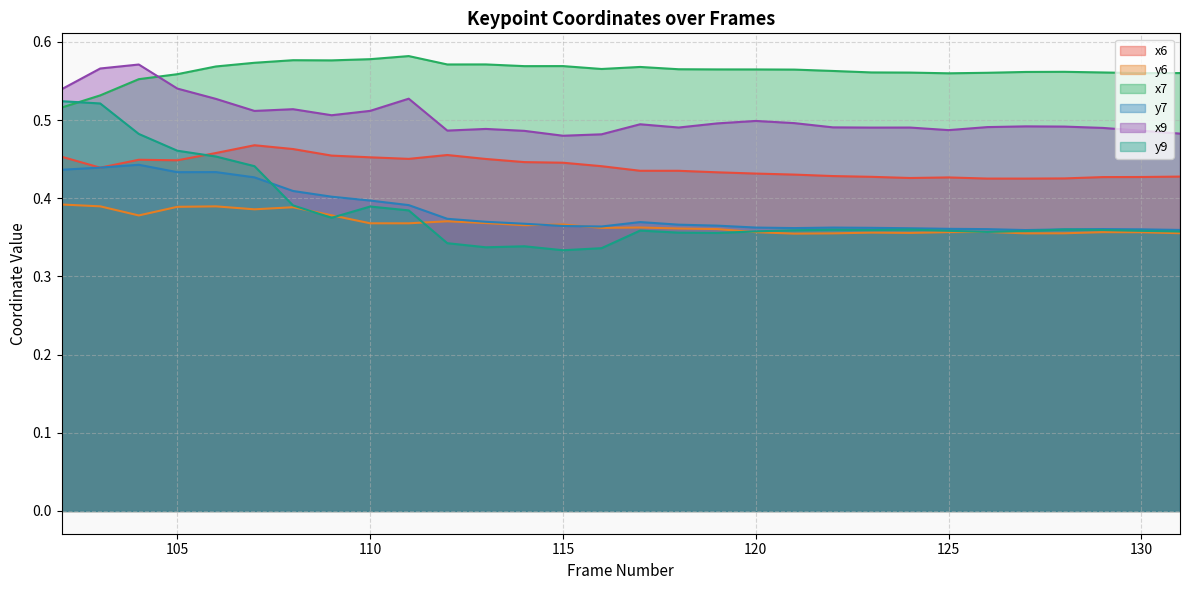

Which label corresponds to the smallest value in the chart?

115